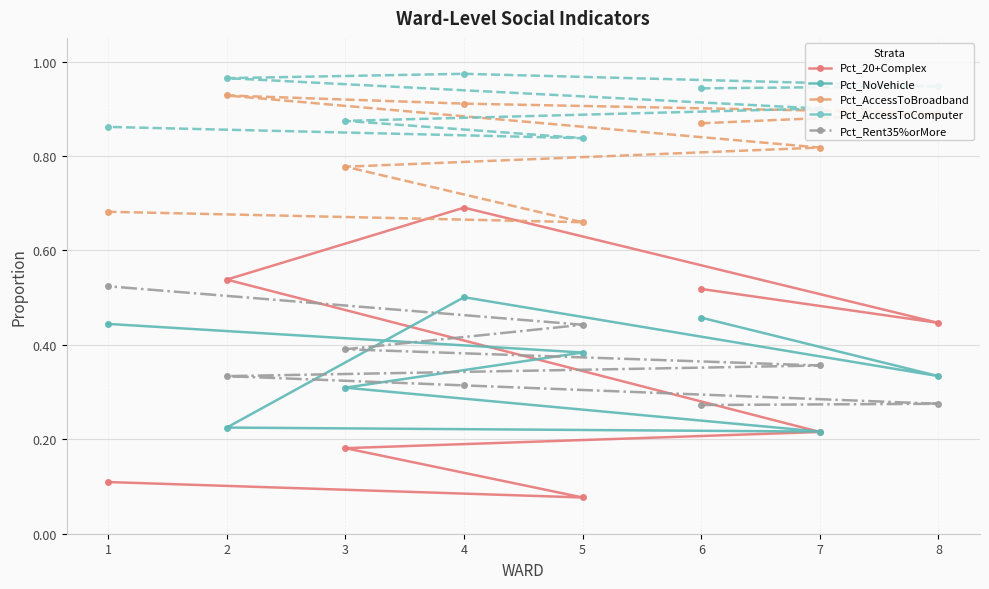

How many Pct_AccessToBroadband values are between 0 and 1?

8